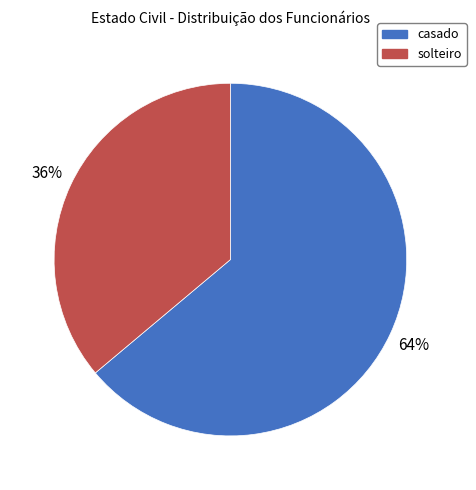

To the nearest percent, what is the combined percentage of solteiro and casado?

100%